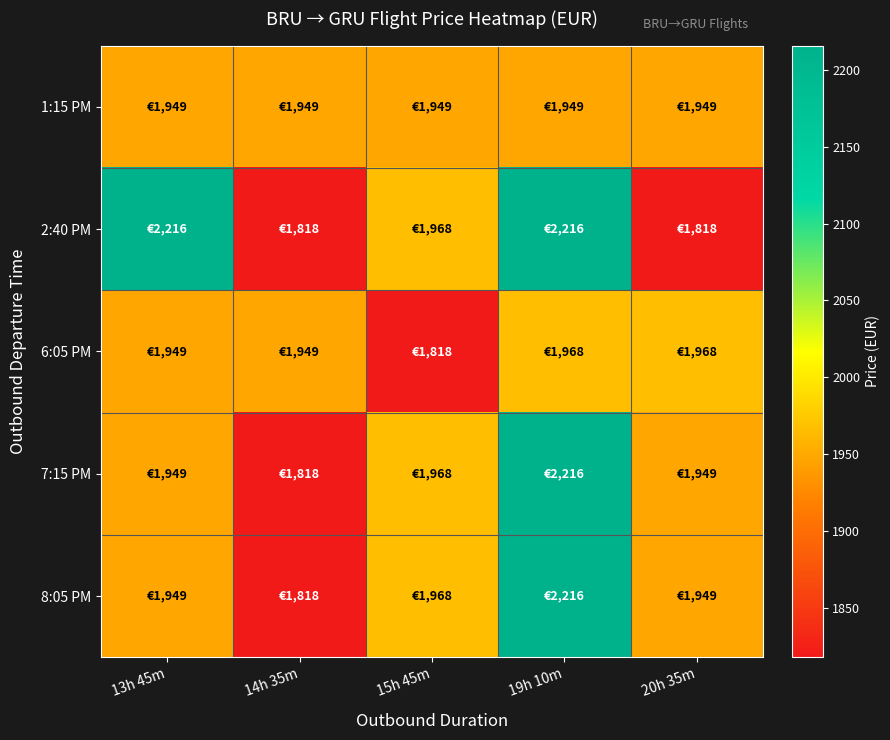

What is the difference between the highest and lowest values at 13h 45m?

267.2